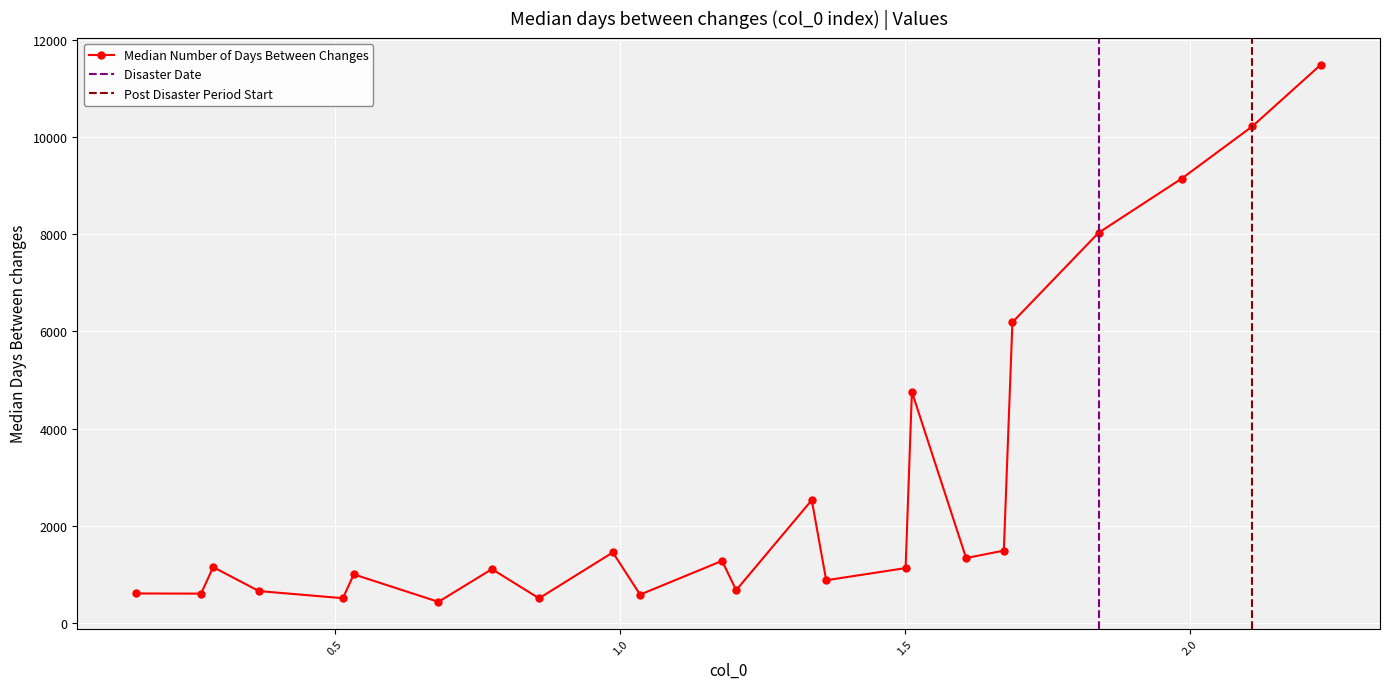

How many data points are less than 1152?

12